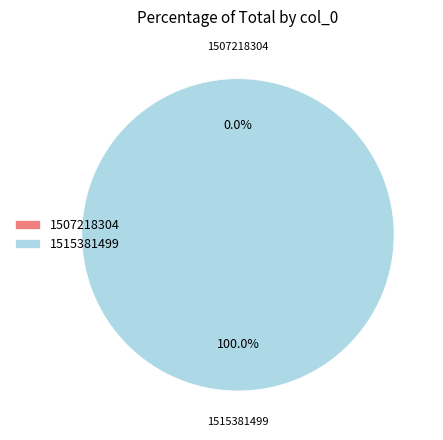

What is the majority slice?

1515381499